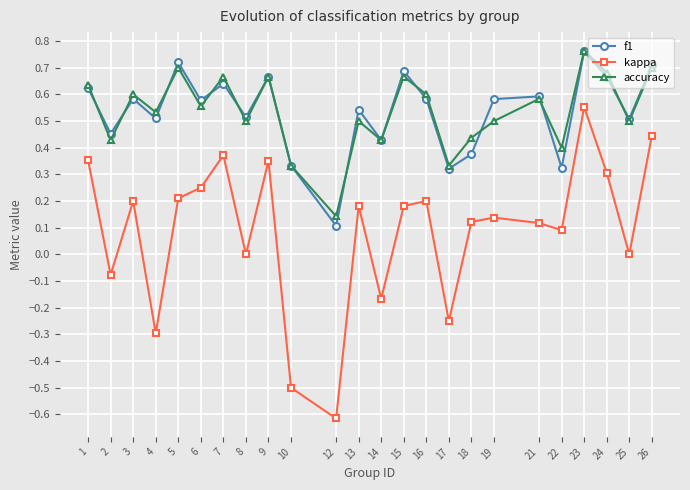

True or false: f1 and kappa intersect in this chart.

False